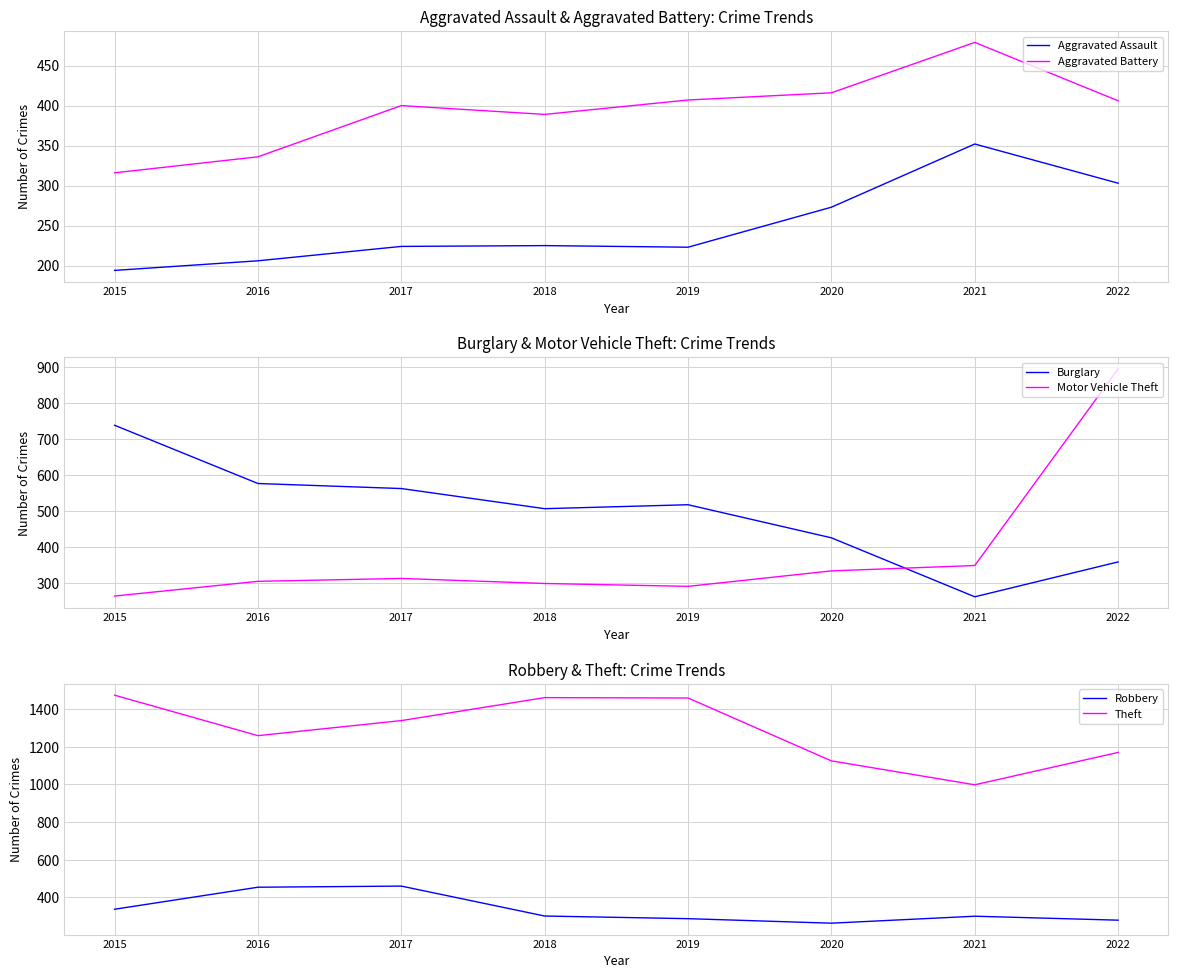

Where is the first local minimum for Burglary?

2018